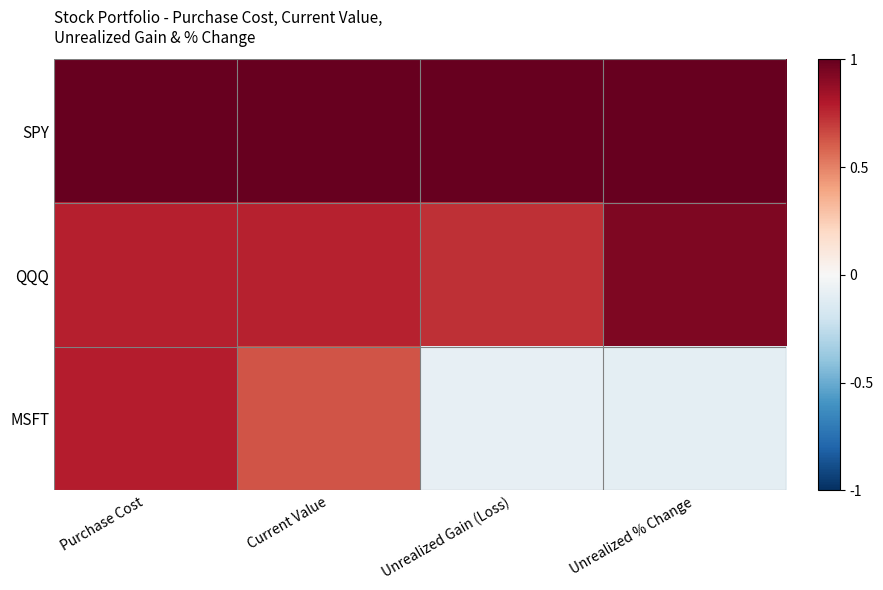

What is the total value across all series at Unrealized Gain (Loss)?

1.6